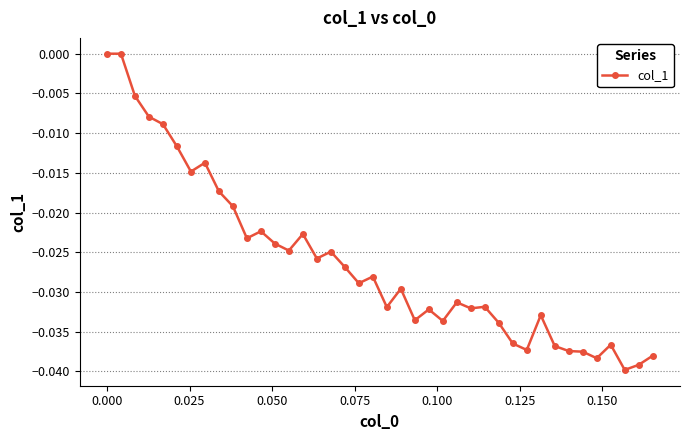

How many categories are shown in the chart?

40